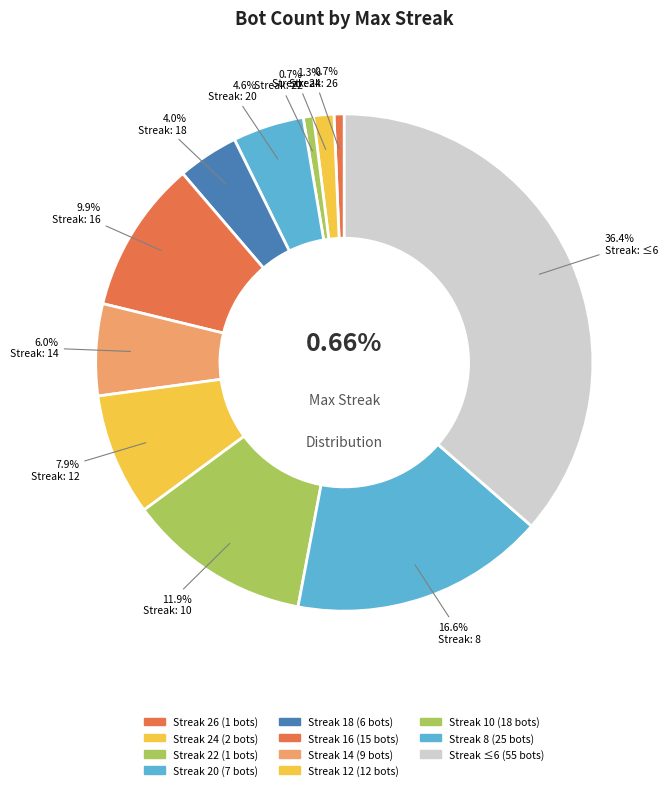

What is the majority slice?

other